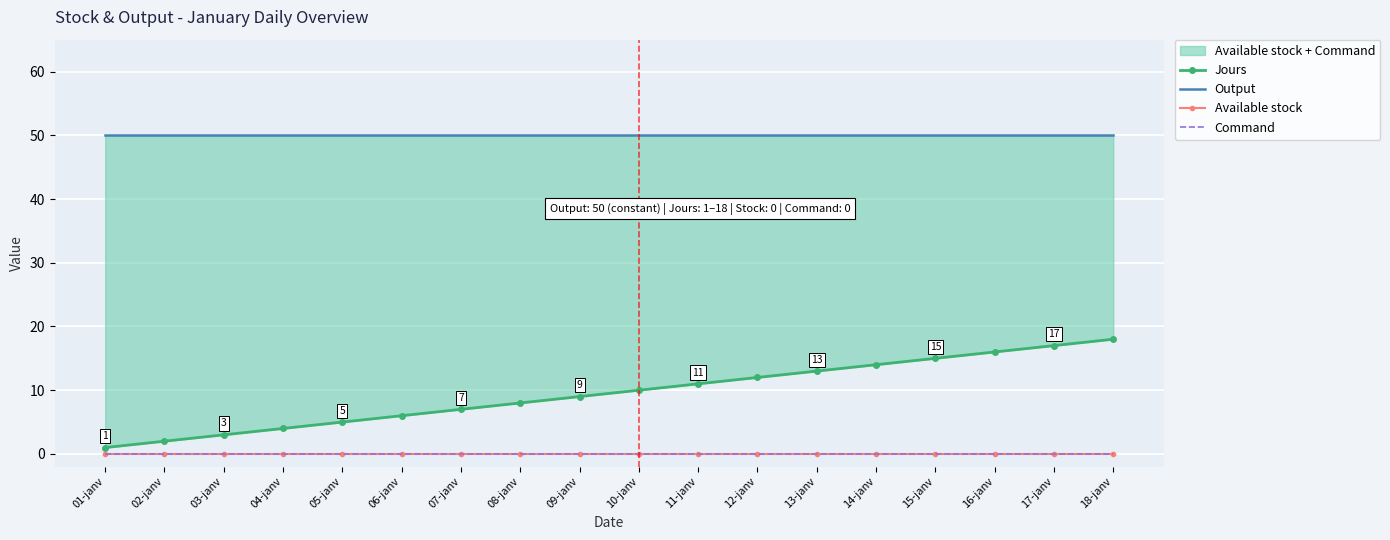

Which label corresponds to the largest value in the chart?

01-janv